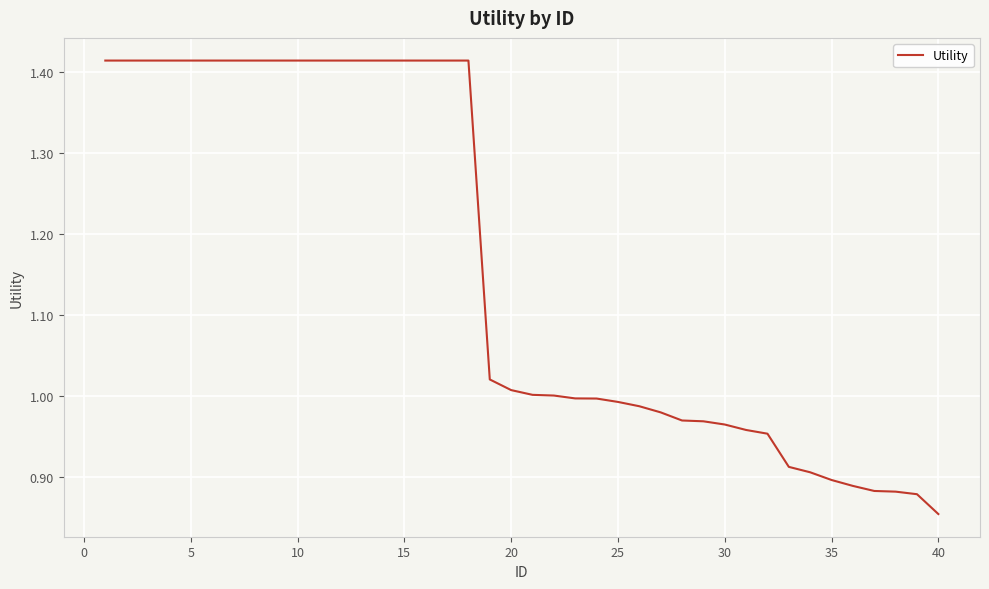

True or false: the data shows 1.4 at 30.

False